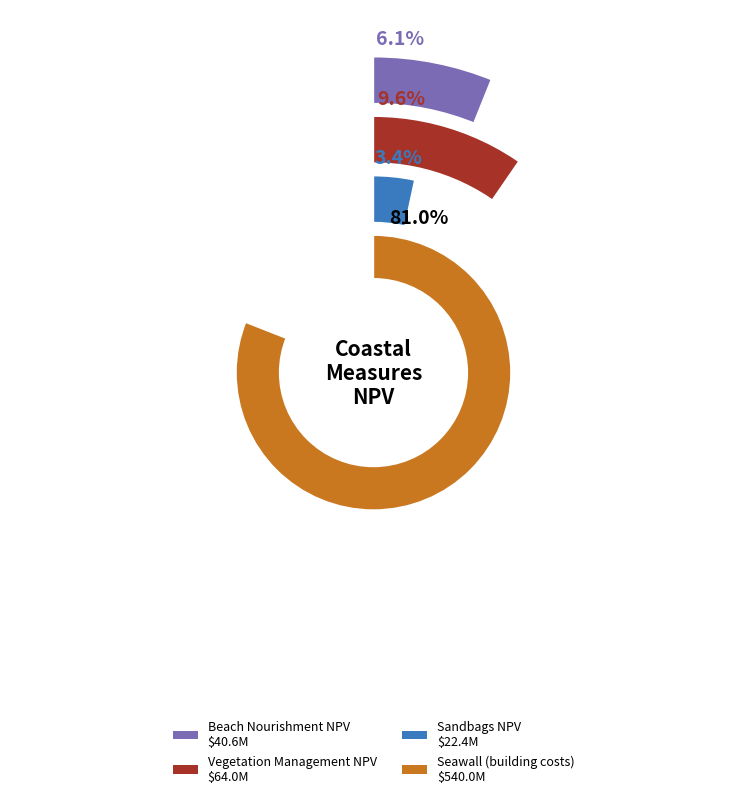

Do Beach Nourishment NPV and Seawall (building costs) together represent more than half of the pie?

Yes